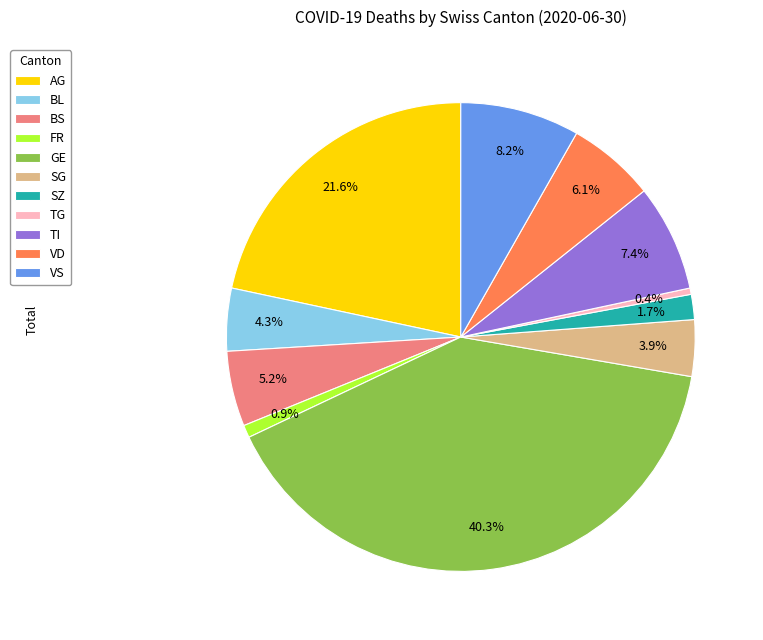

Which has a higher value, SZ or TI?

TI